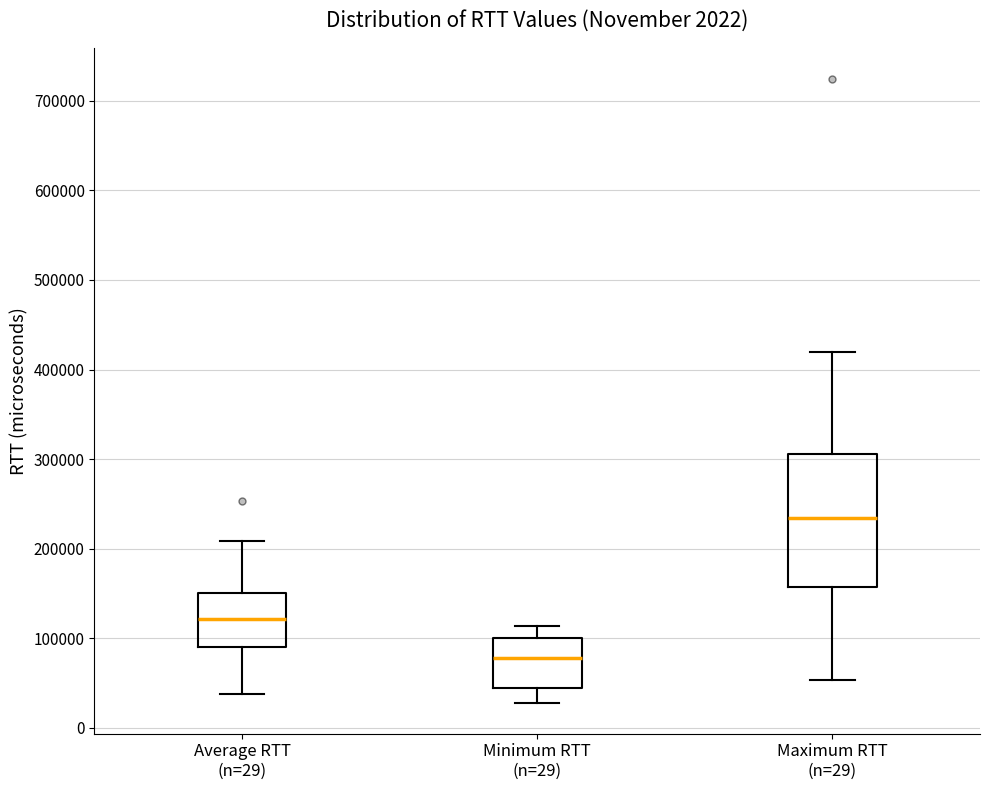

Reading left to right, read every box against the y-axis: the position of its median line, the range the box covers, and the ends of its whiskers. The values are not printed on the chart, so give them approximately, as read against the axis.

Average RTT (n=29): median 120000, box 90000 to 150000, whiskers 40000 to 210000
Minimum RTT (n=29): median 80000, box 40000 to 100000, whiskers 30000 to 110000
Maximum RTT (n=29): median 230000, box 160000 to 310000, whiskers 50000 to 420000